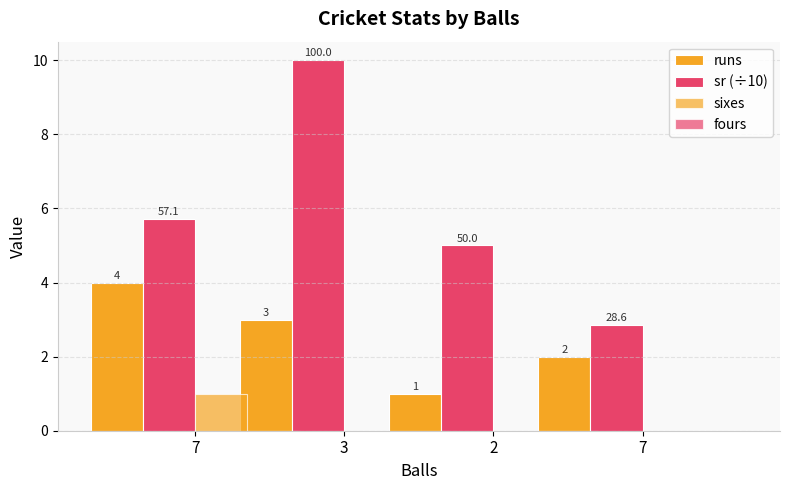

At which category is the sum across all series the highest?

3